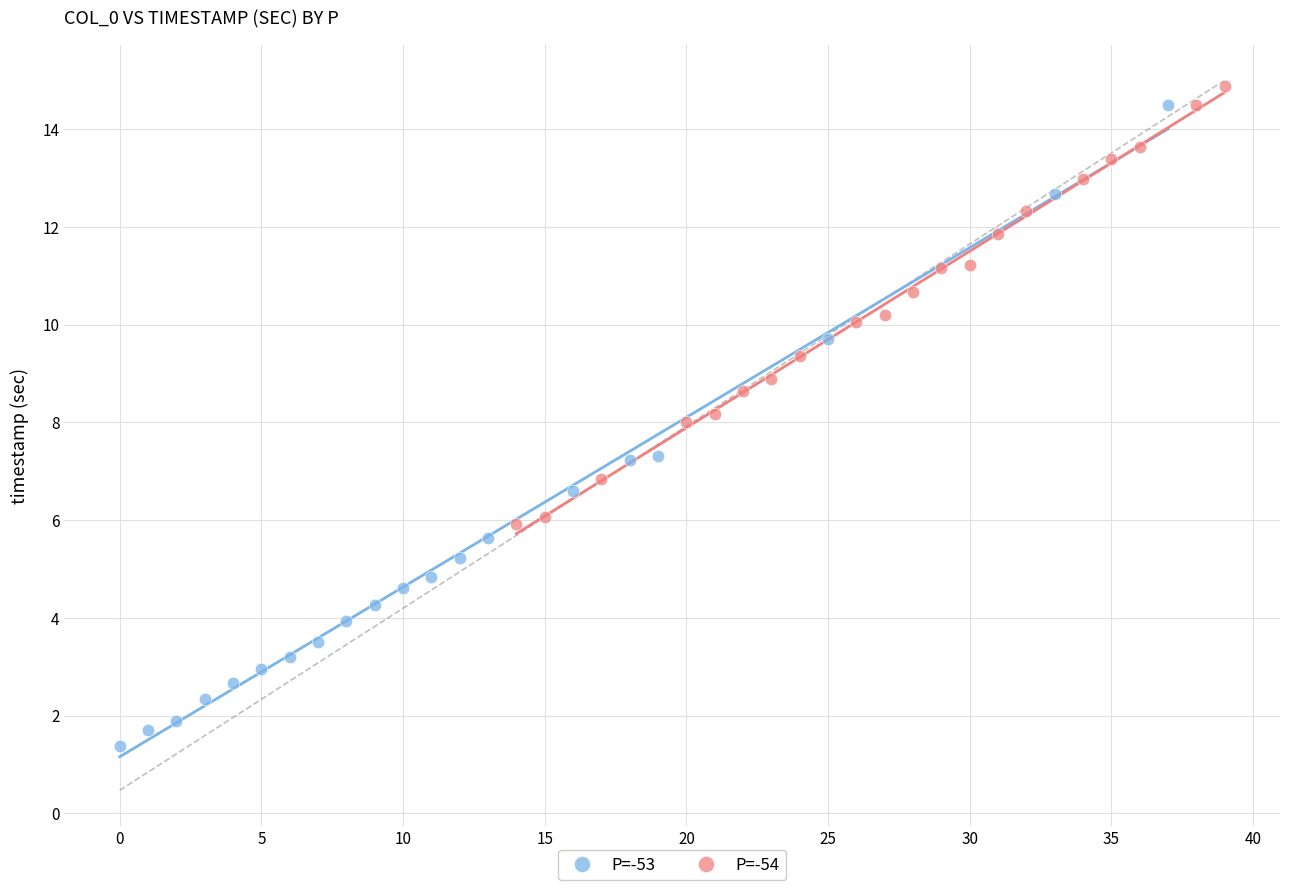

Which series has the largest Y range (max minus min)?

P=-53